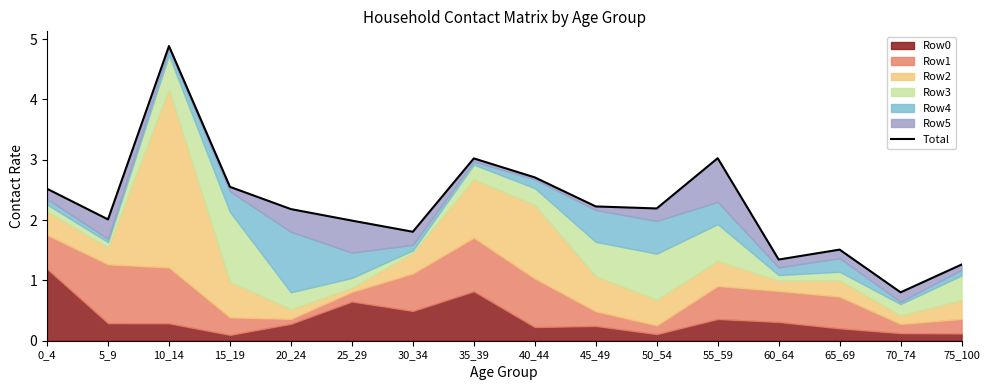

Reading left to right, what are all the values shown in this chart?

2.5	2.0	4.9	2.6	2.2	2.0	1.8	3.0	2.7	2.2	2.2	3.0	1.3	1.5	0.8	1.3